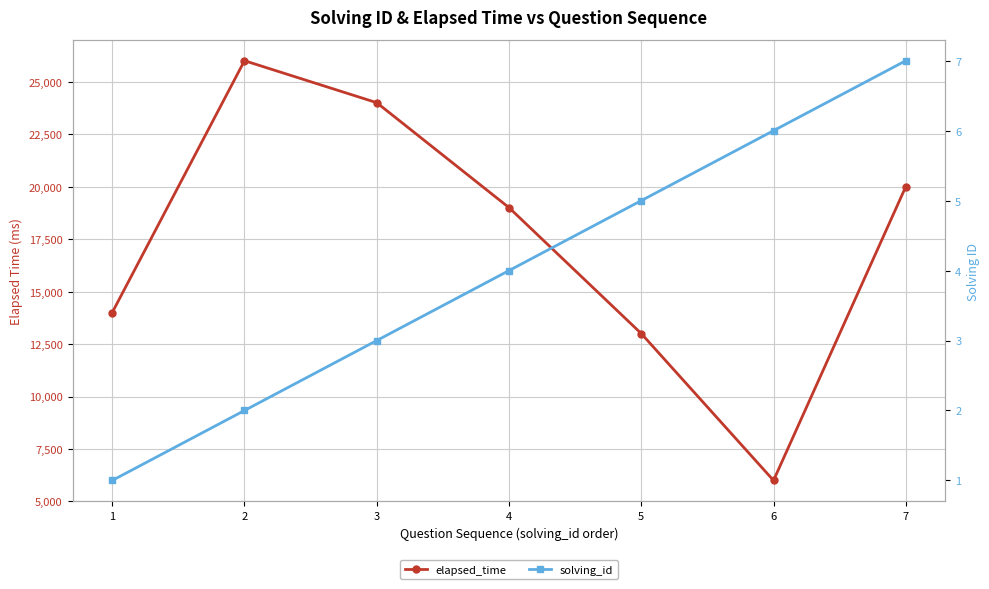

Rank the series by their maximum value, from lowest to highest.

solving_id, elapsed_time